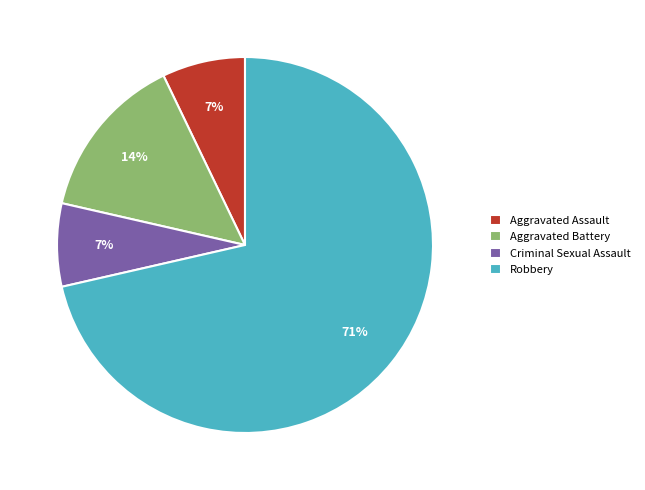

Is it true that Criminal Sexual Assault is 7% of the pie?

True